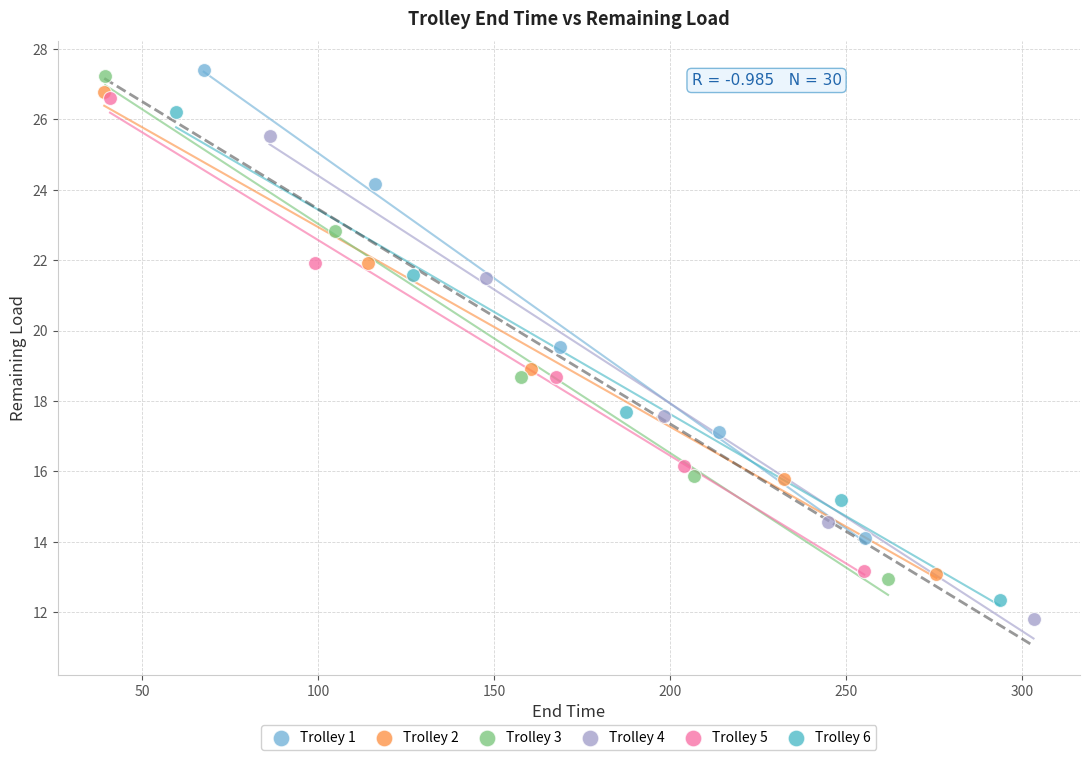

Which series has the widest spread of Y values?

Trolley 3